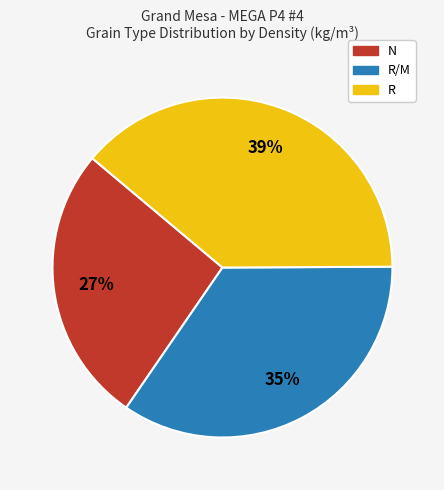

To the nearest percent, what is the difference between the largest and smallest slice percentages?

12%